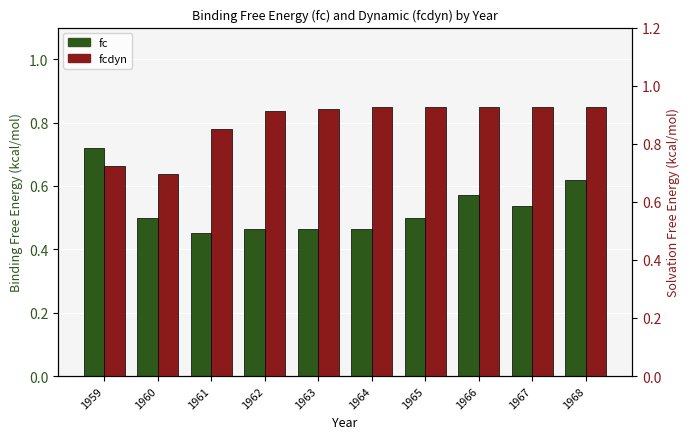

How many bars are there in total?

20